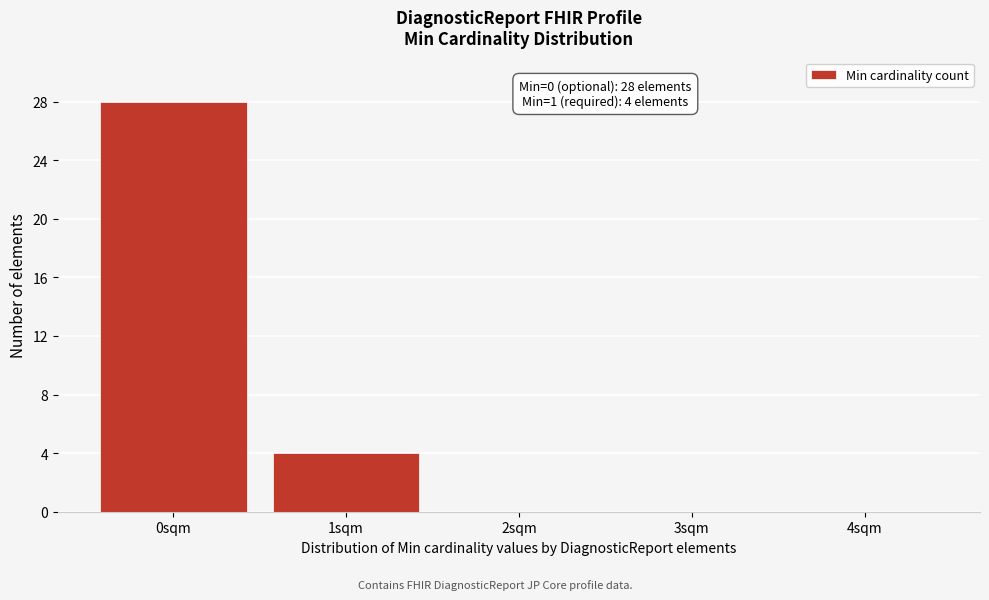

Reading left to right, extract all data points from this chart.

0sqm=28	1sqm=4	2sqm=0	3sqm=0	4sqm=0